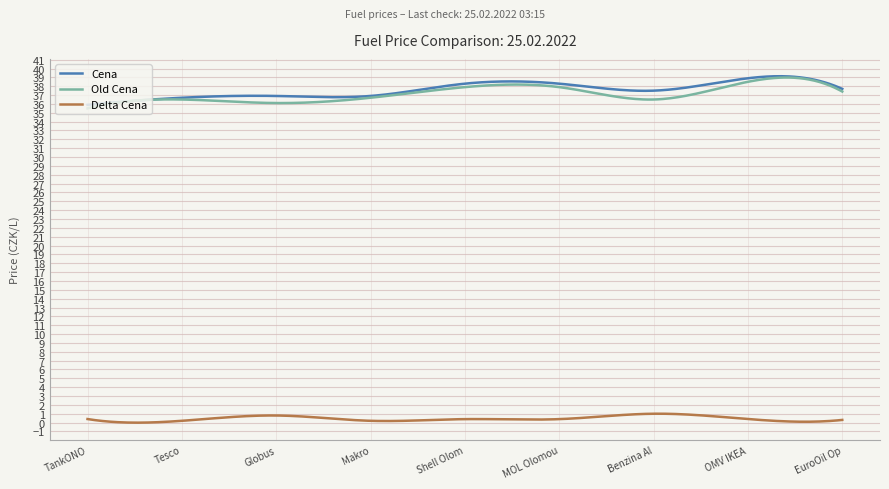

True or false: Delta Cena and Cena intersect in this chart.

False